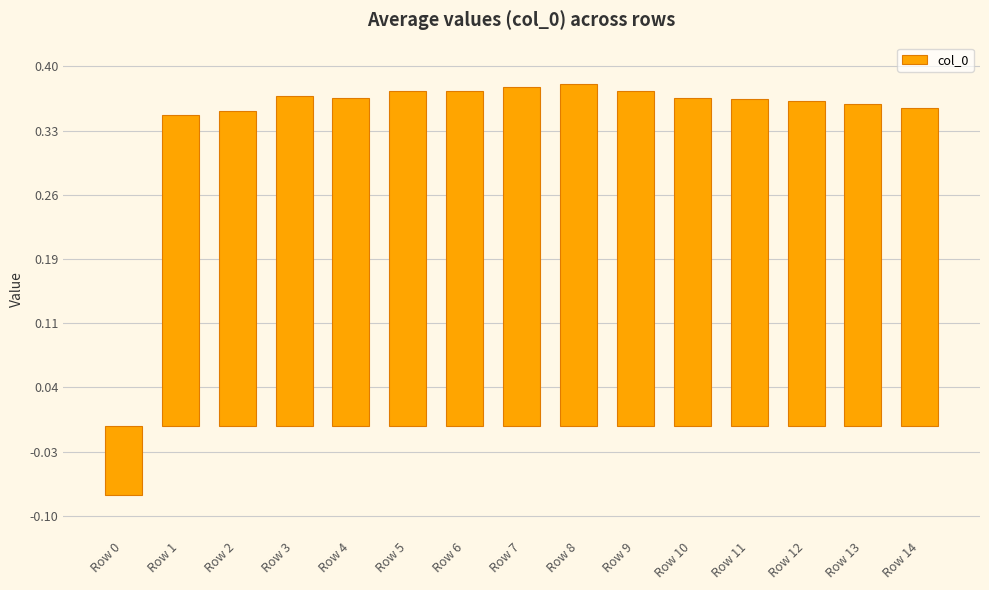

Are the bars horizontal?

No